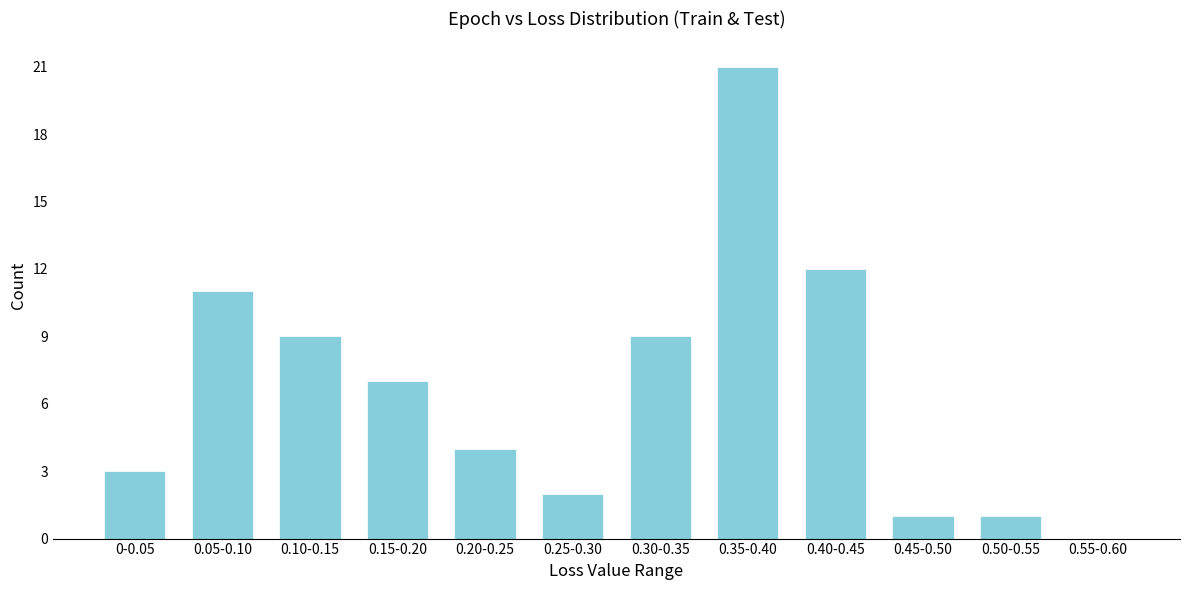

Reading left to right, extract all data points from this chart.

0-0.05=3	0.05-0.10=11	0.10-0.15=9	0.15-0.20=7	0.20-0.25=4	0.25-0.30=2	0.30-0.35=9	0.35-0.40=21	0.40-0.45=12	0.45-0.50=1	0.50-0.55=1	0.55-0.60=0